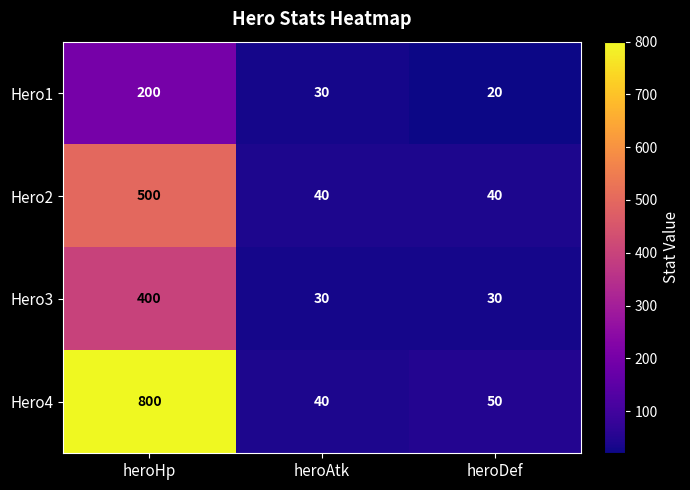

Rank the series by their average value, from lowest to highest.

Hero1, Hero3, Hero2, Hero4